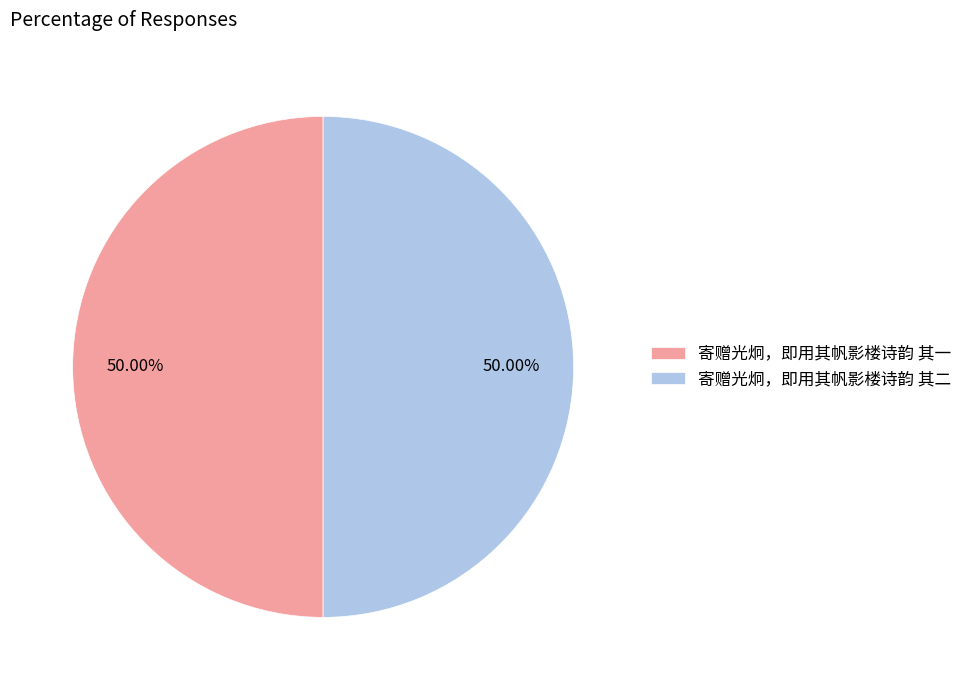

What is the ratio of the value at 寄赠光炯，即用其帆影楼诗韵 其一 to the value at 寄赠光炯，即用其帆影楼诗韵 其二?

1.0